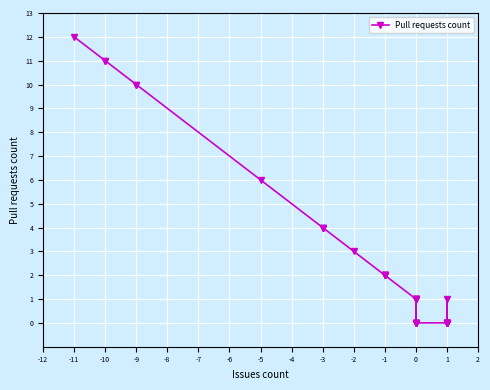

How many lines are shown in the chart?

1